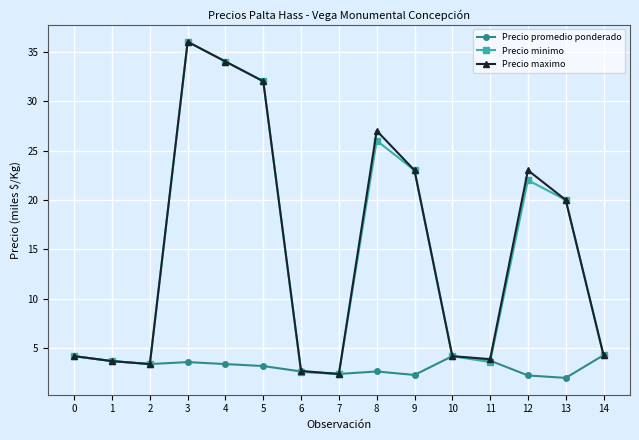

How many data points in Precio promedio ponderado are above 3?

9